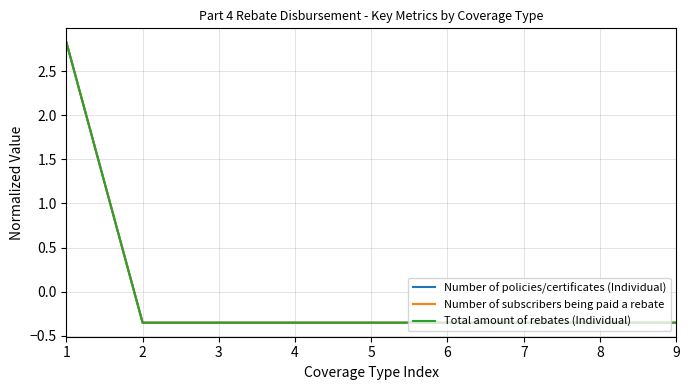

At which category is the sum across all series the highest?

1